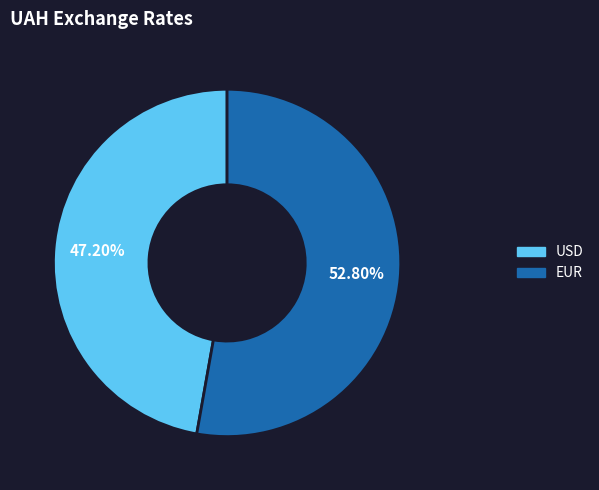

Is it true that USD is 56% of the pie?

False